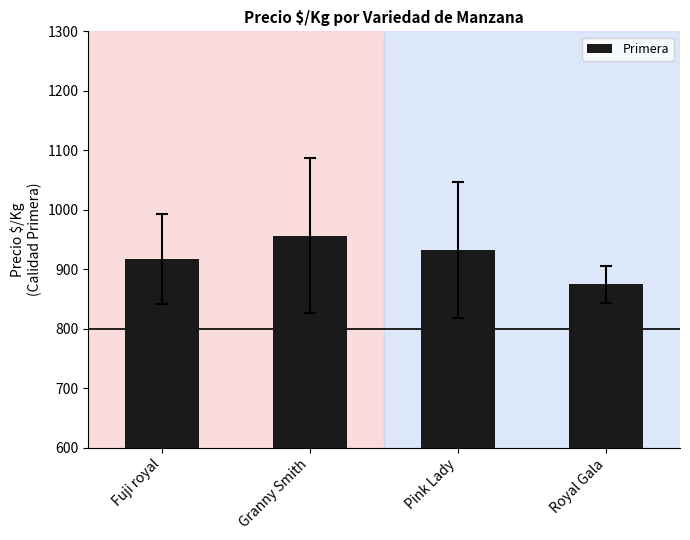

What is the sum of all values?

3681.6